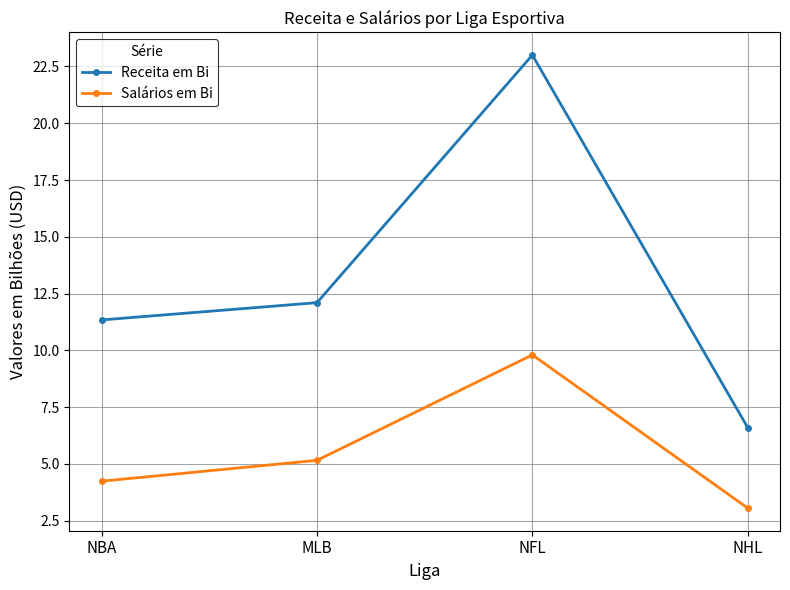

List the series in order of their overall mean, lowest first.

Salários em Bi, Receita em Bi